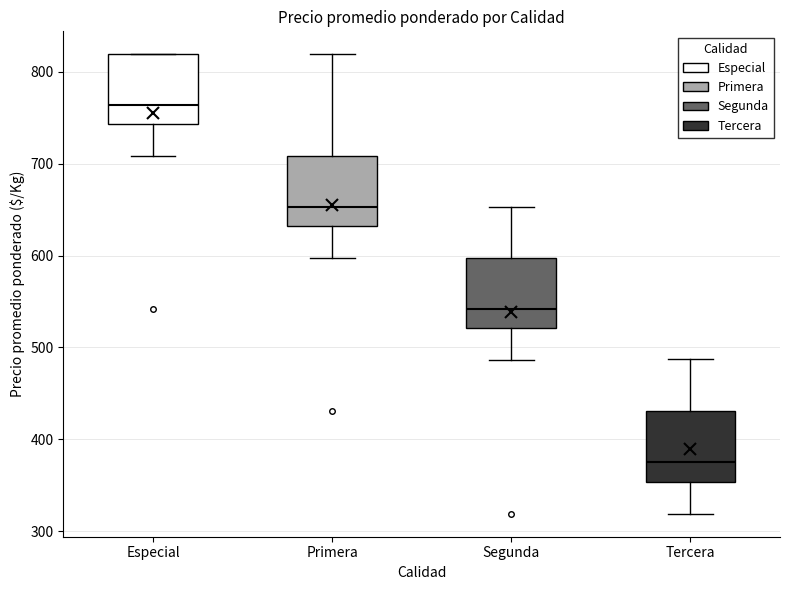

Reading left to right, read every box against the y-axis: the position of its median line, the range the box covers, and the ends of its whiskers. The values are not printed on the chart, so give them approximately, as read against the axis.

Especial: median 760, box 740 to 820, whiskers 710 to 820
Primera: median 650, box 630 to 710, whiskers 600 to 820
Segunda: median 540, box 520 to 600, whiskers 490 to 650
Tercera: median 380, box 350 to 430, whiskers 320 to 490